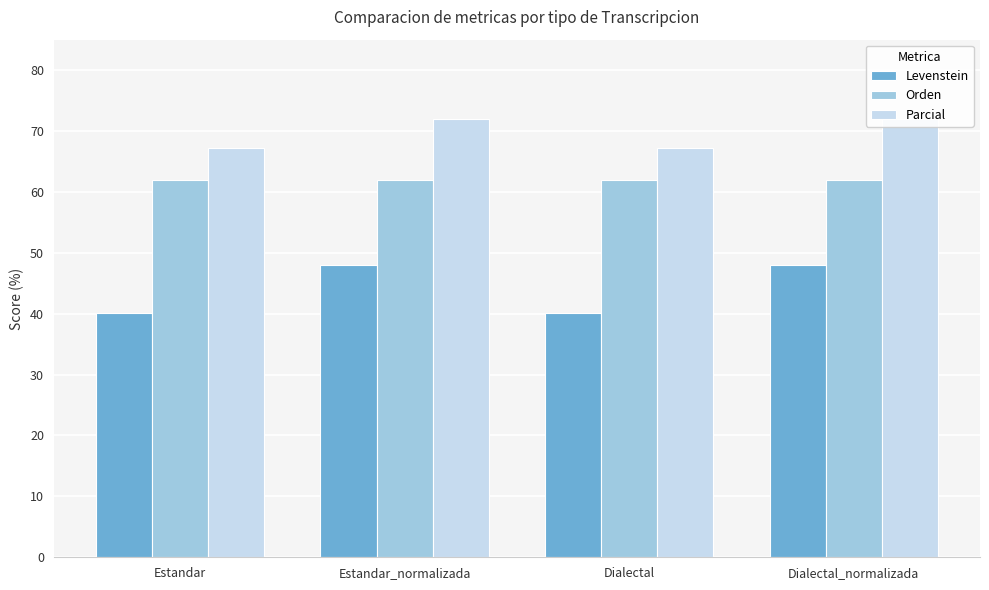

The Levenstein series shows 40.2 at Dialectal. True or false?

True